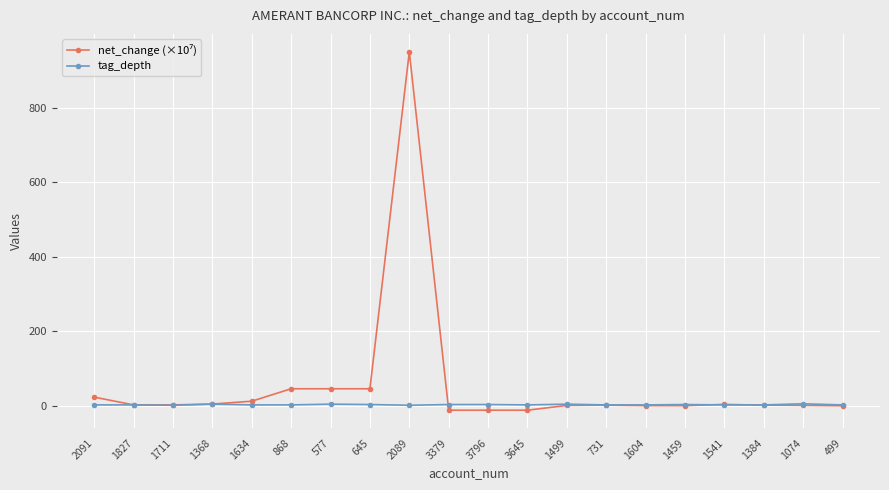

At which category does the chart reach its peak across all series?

2089